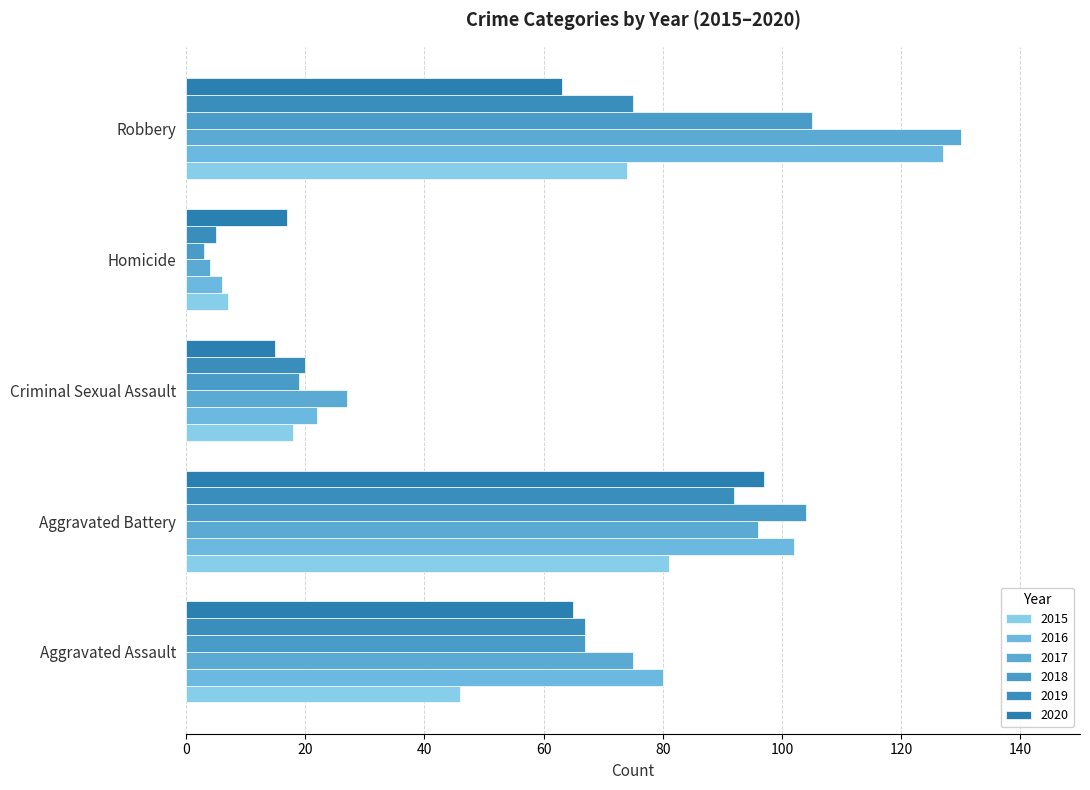

What is the difference between the maximum and minimum values in the 2017 series?

126